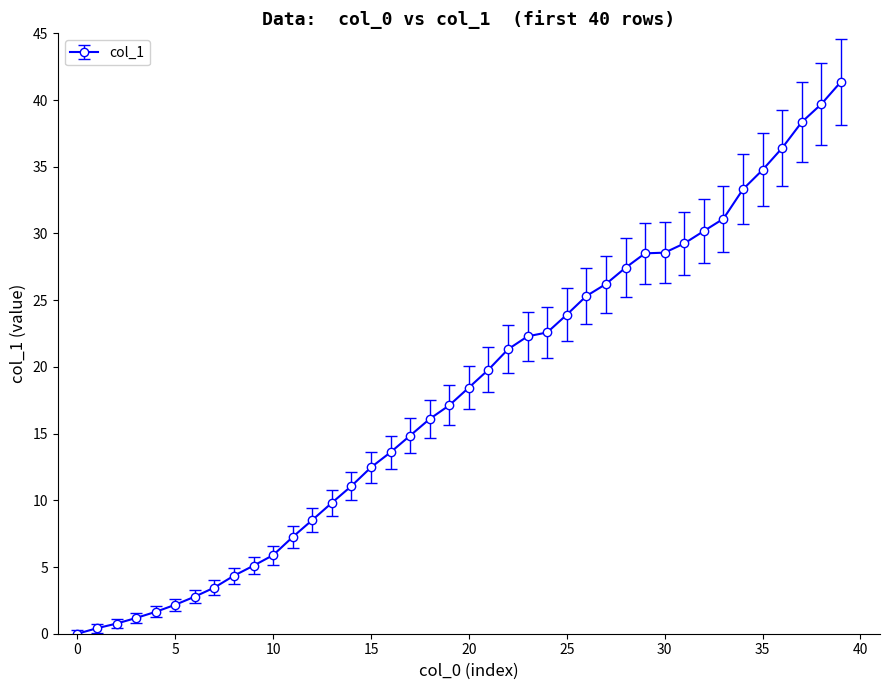

What is the greatest value displayed?

41.4